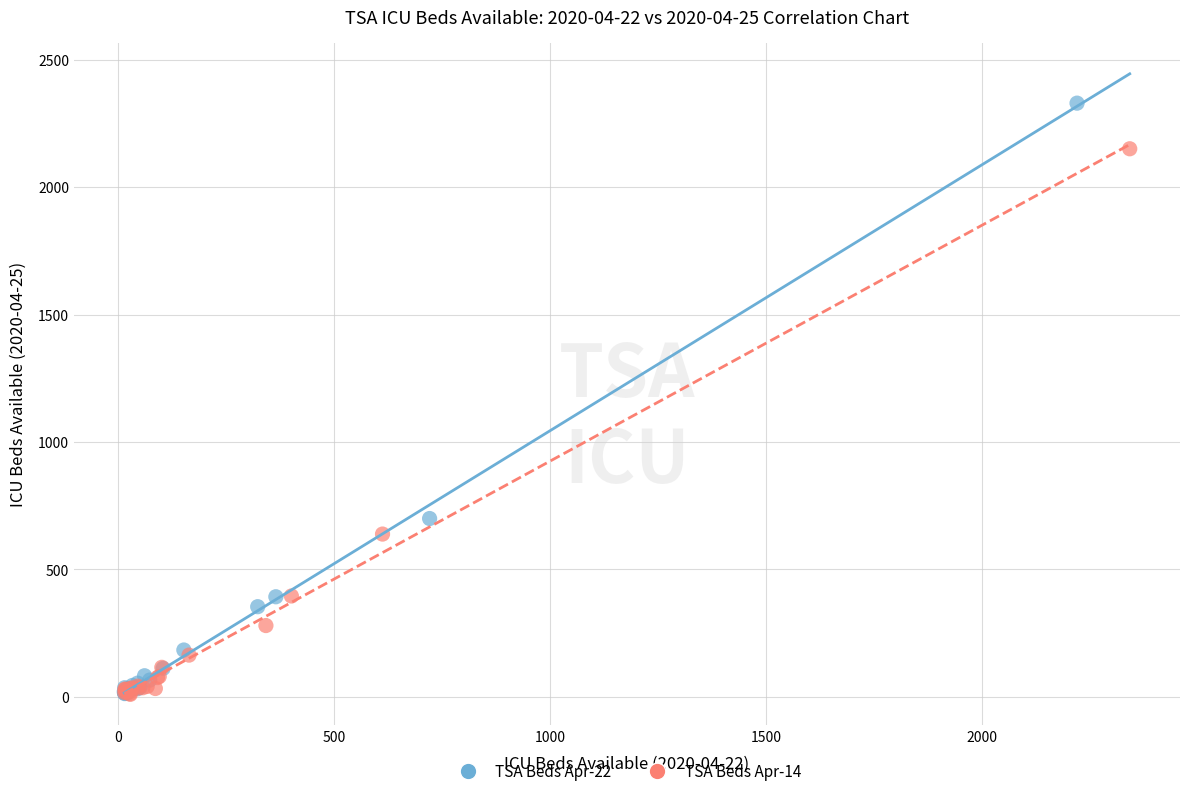

Which series has the largest Y range (max minus min)?

TSA Beds Apr-22